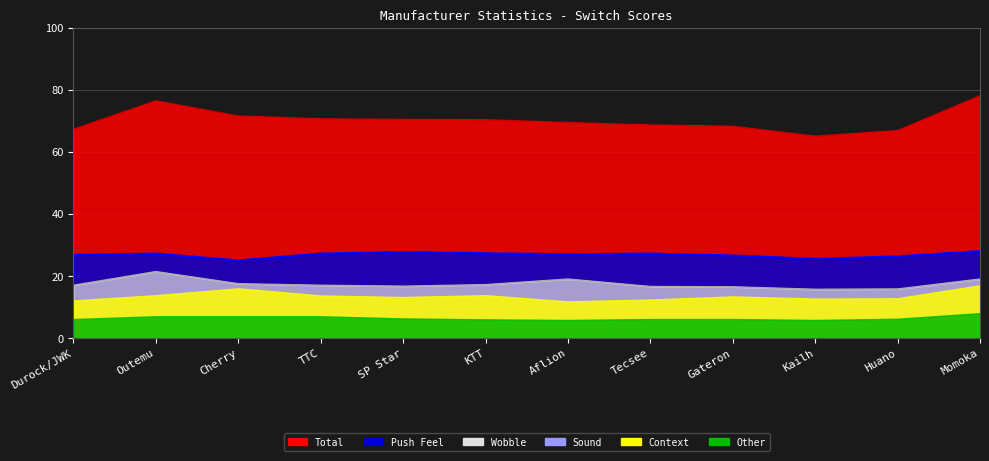

List the labels in order of Total value, smallest first.

Kailh, Huano, Durock/JWK, Gateron, Tecsee, Aflion, KTT, SP Star, TTC, Cherry, Outemu, Momoka